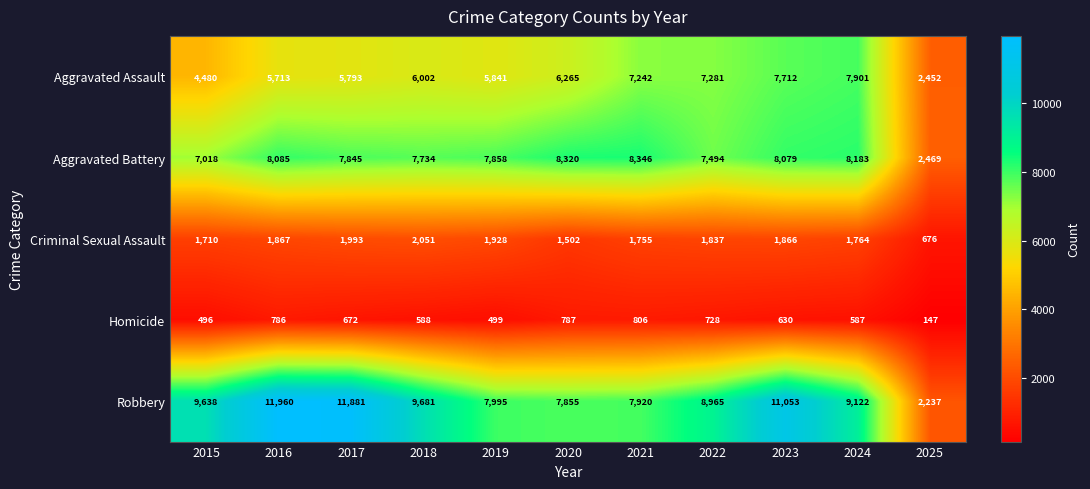

What is the average value of the Criminal Sexual Assault series?

1723